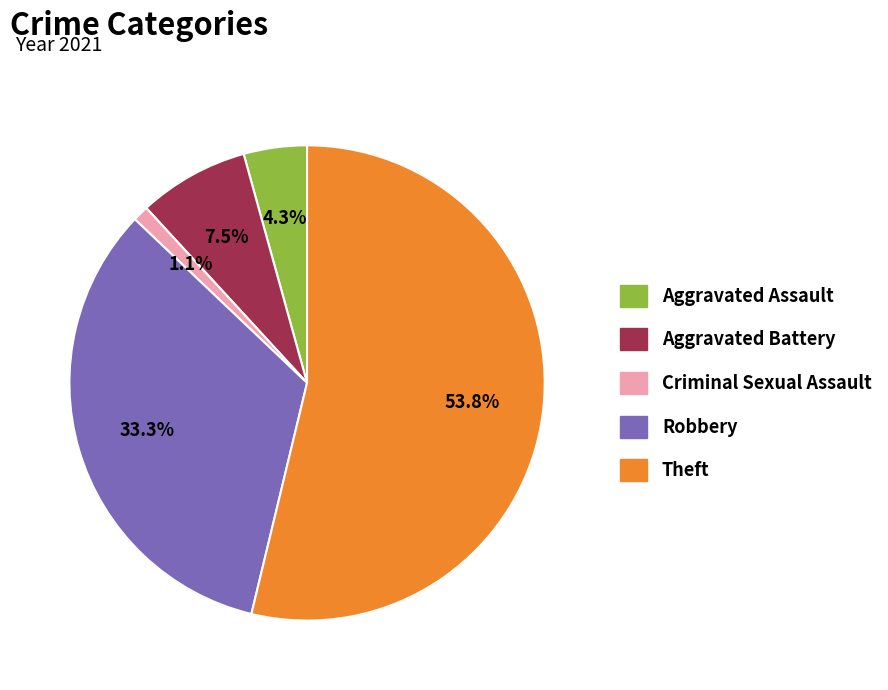

To the nearest percent, what is the combined percentage of Aggravated Assault and Aggravated Battery?

12%